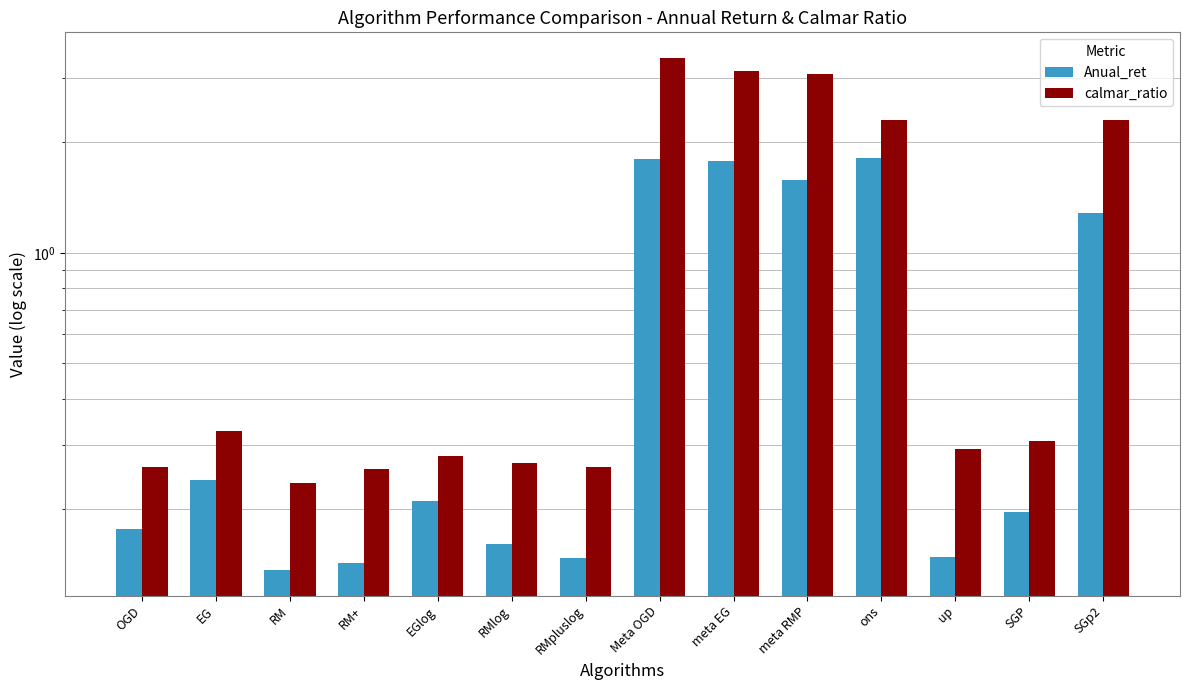

What is the difference between the second highest and second lowest values in the calmar_ratio series?

2.9